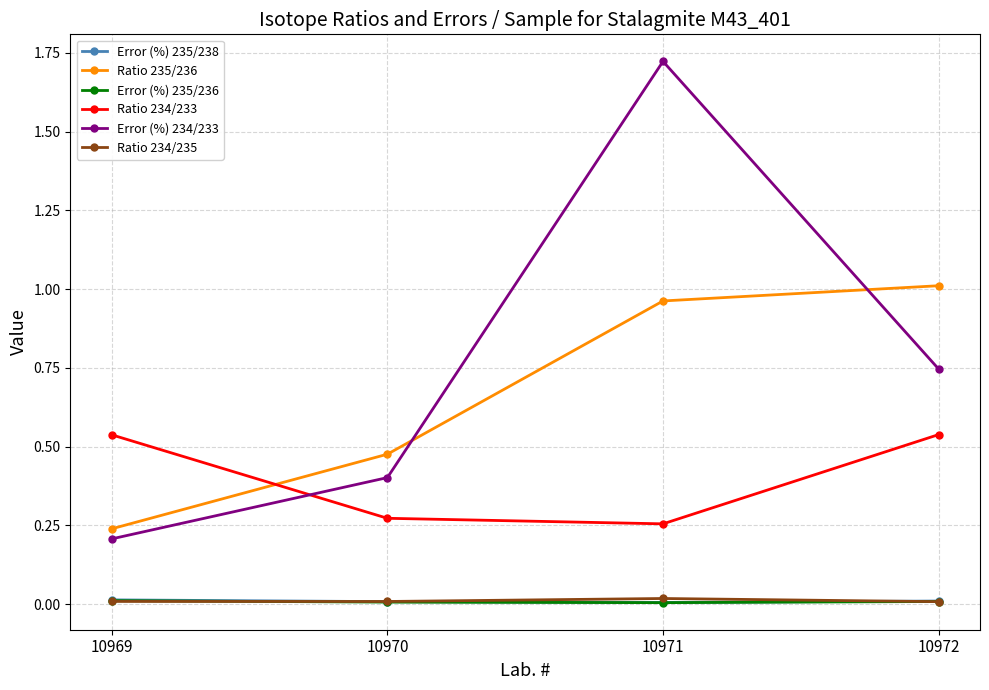

What are all the series names shown in the legend?

Error (%) 235/238, Ratio 235/236, Error (%) 235/236, Ratio 234/233, Error (%) 234/233, Ratio 234/235